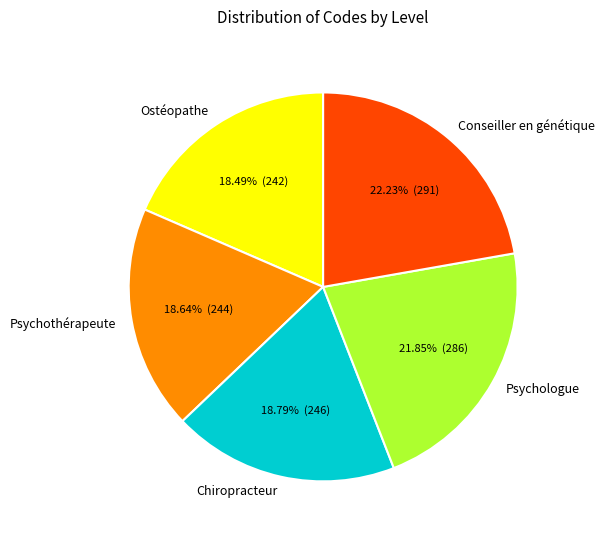

Count the number of slices in the pie.

5